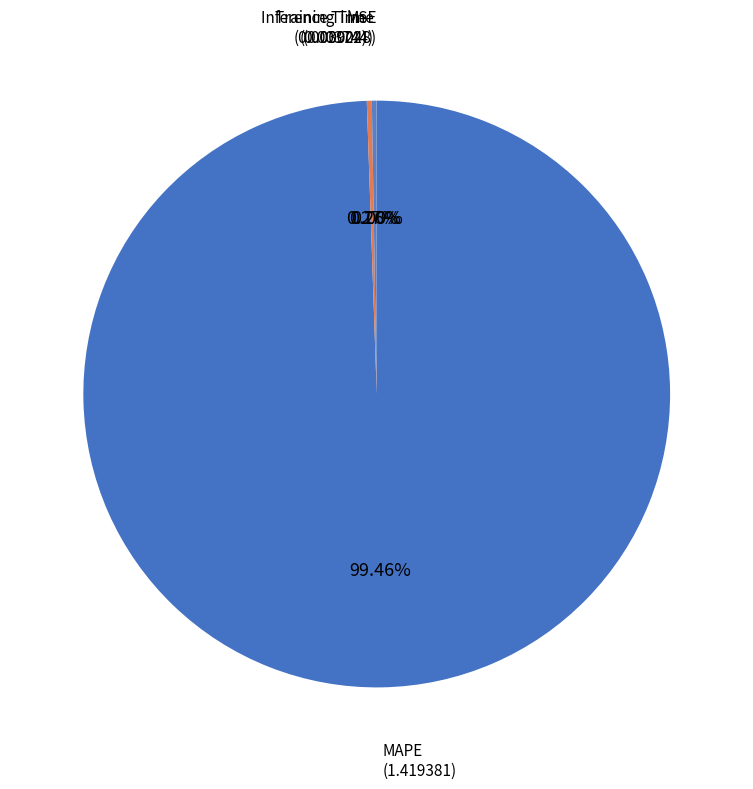

Is there any slice that represents more than half of the pie?

Yes